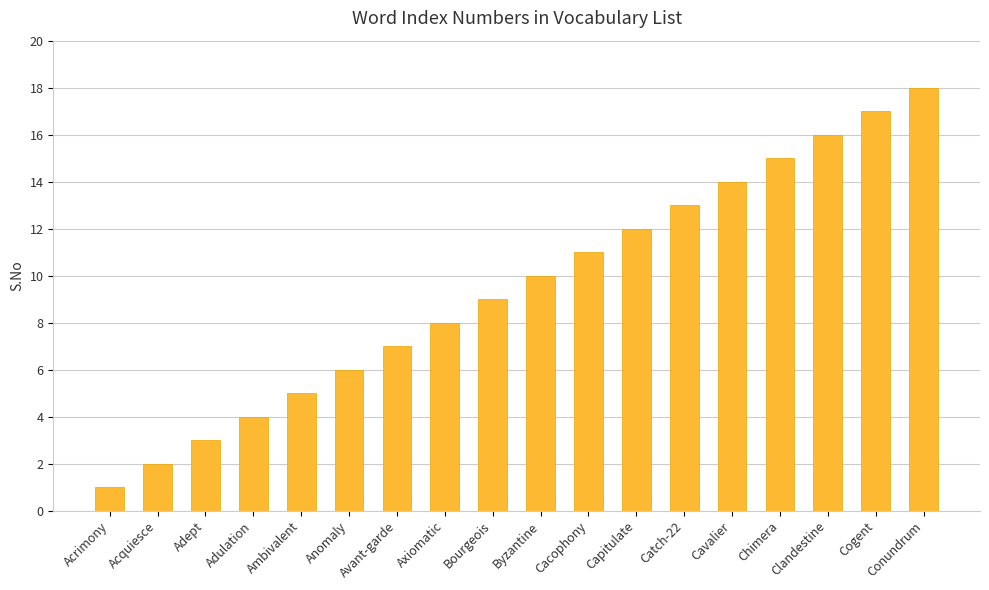

Which category has the highest value across all series?

Conundrum